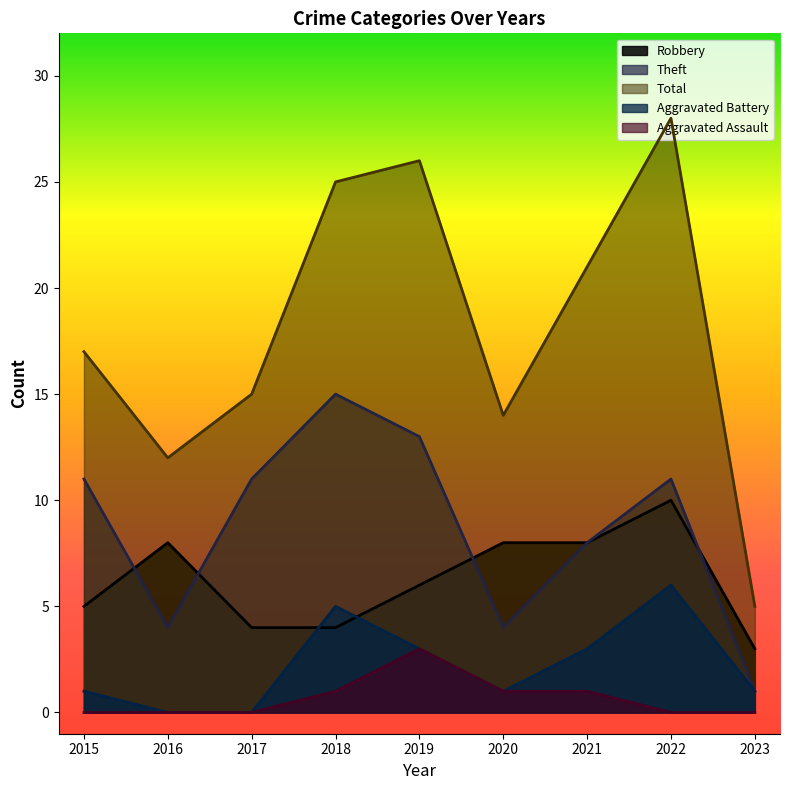

Is it true that Aggravated Battery equals 1 at 2020?

True